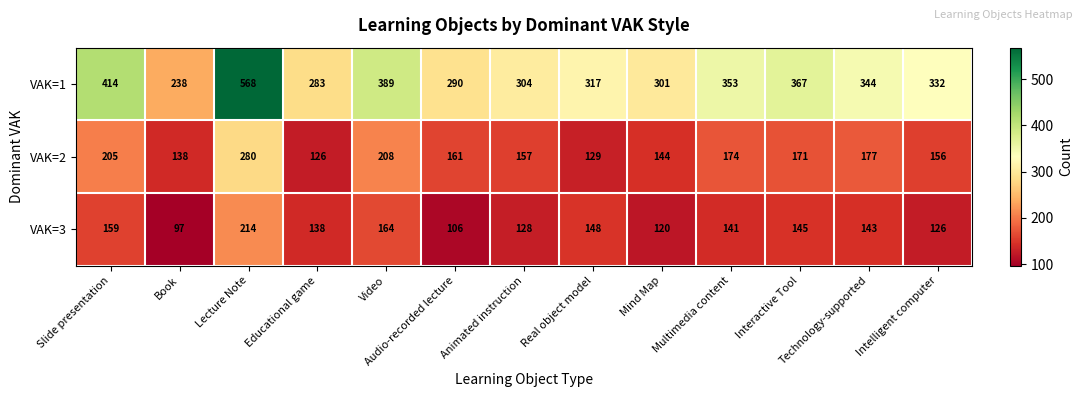

What is the total value across all series at Multimedia content?

668